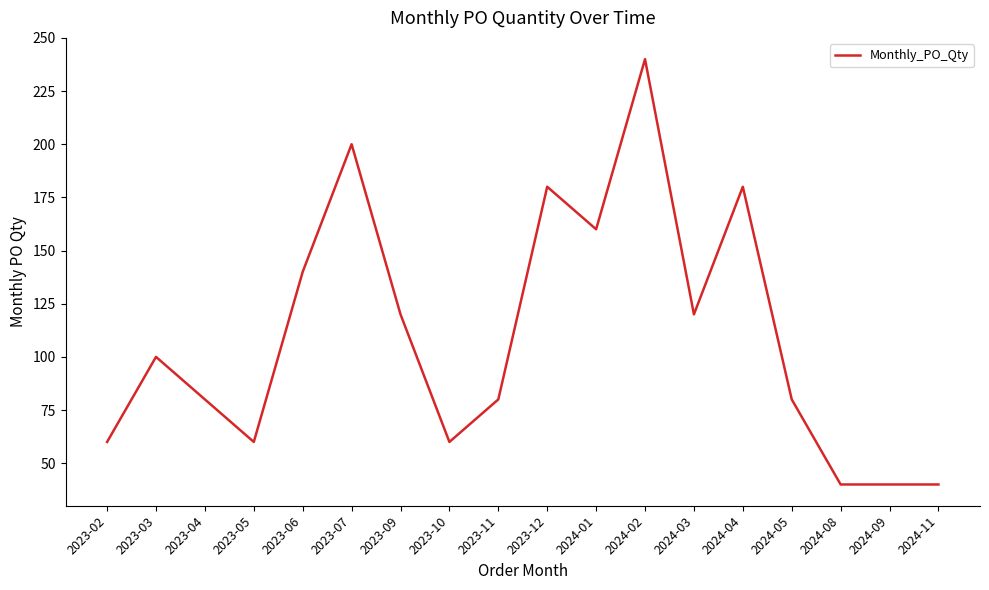

Count the number of data series in this chart.

1